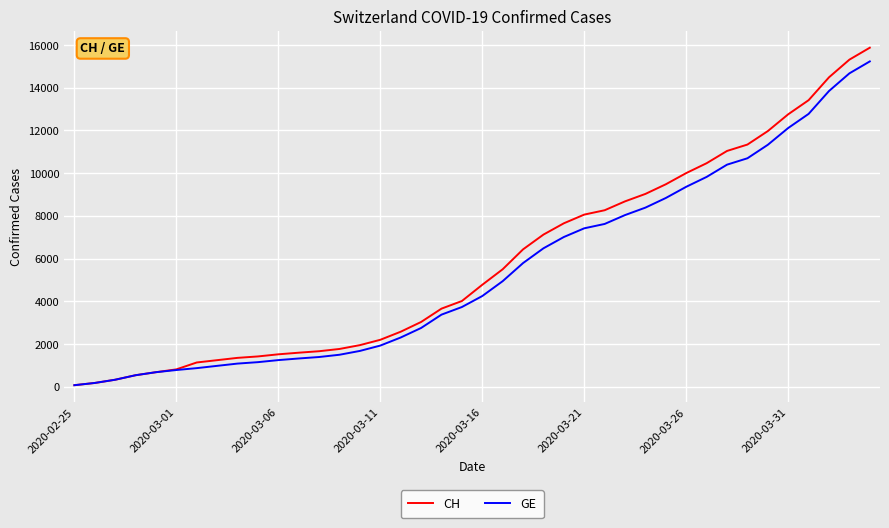

What is the maximum value shown in the chart?

15875